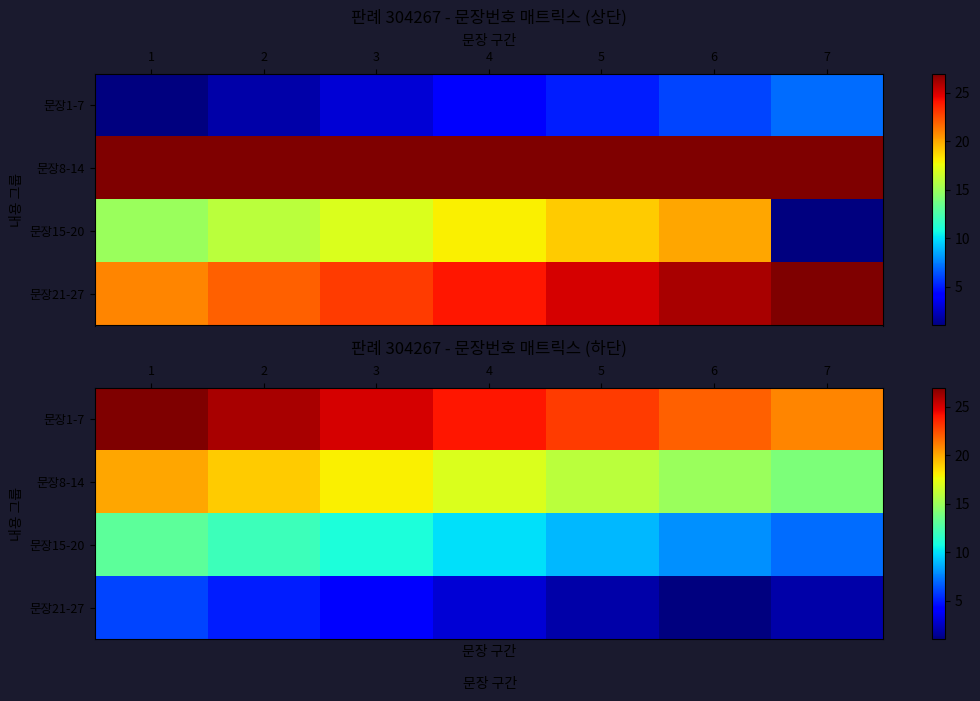

What is the spread (max minus min) of values at 1?

21